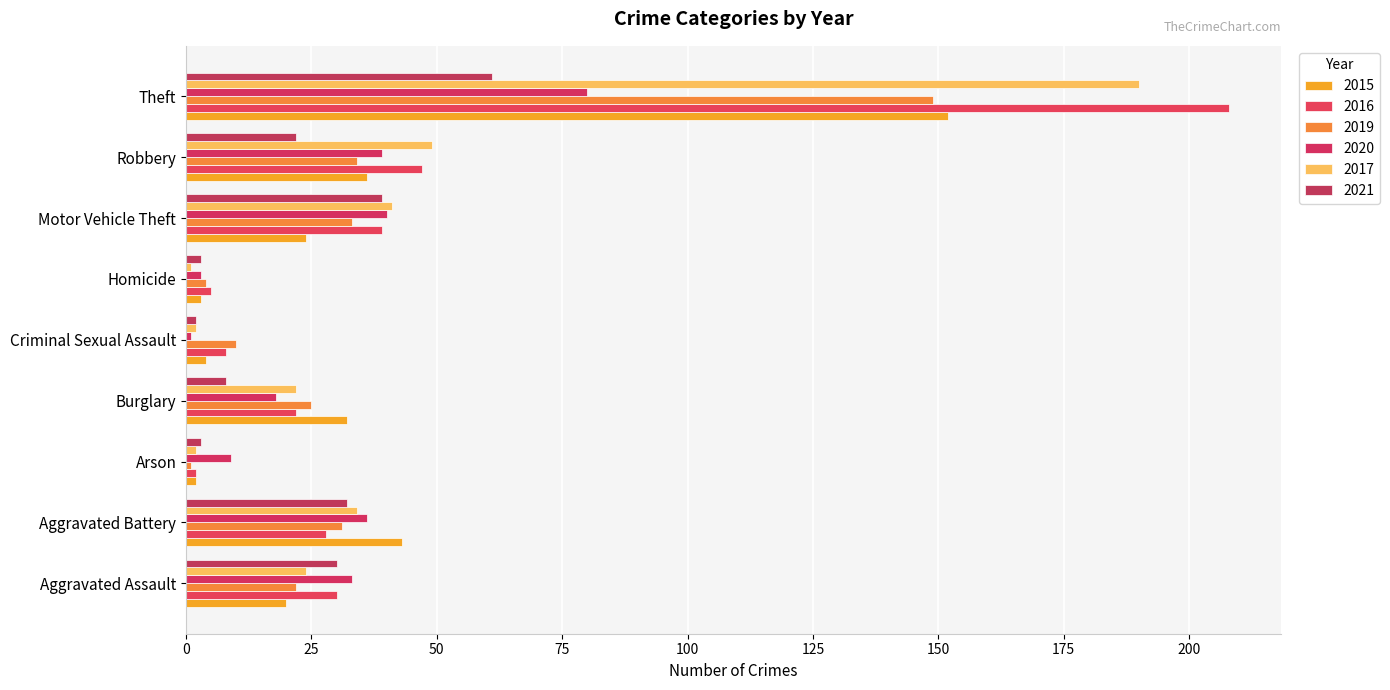

How many series are shown in this chart?

6